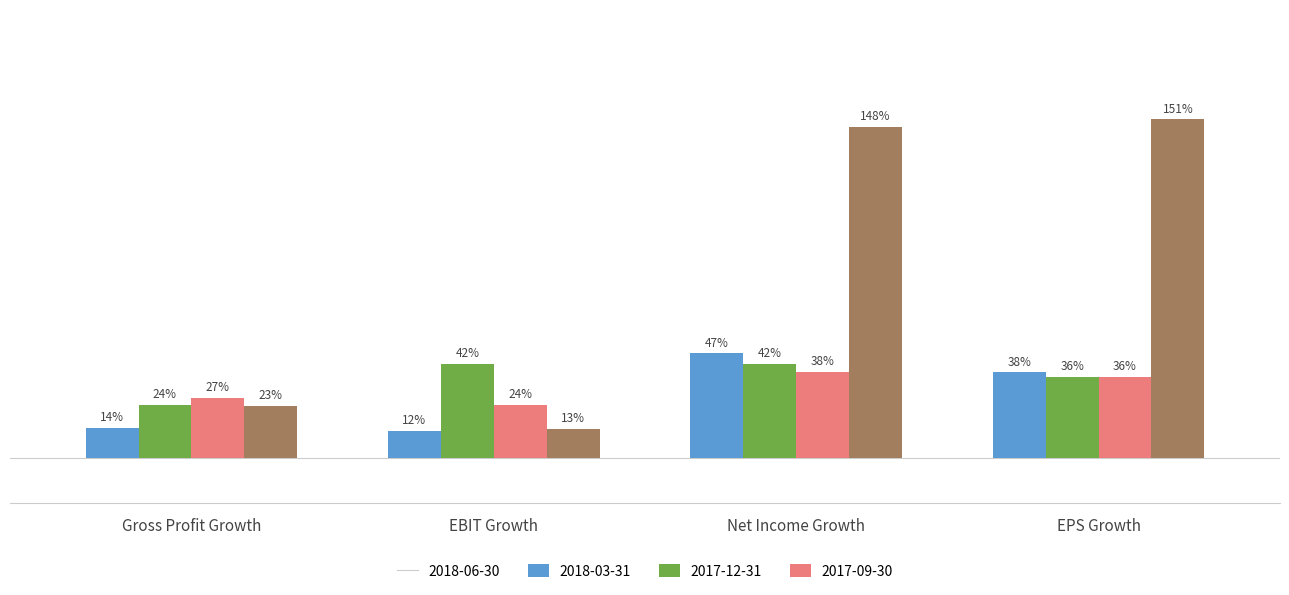

Reading left to right, what are all the values shown in this chart?

2018-06-30: Gross Profit Growth=0.1	EBIT Growth=0.1	Net Income Growth=0.5	EPS Growth=0.4
2018-03-31: Gross Profit Growth=0.2	EBIT Growth=0.4	Net Income Growth=0.4	EPS Growth=0.4
2017-12-31: Gross Profit Growth=0.3	EBIT Growth=0.2	Net Income Growth=0.4	EPS Growth=0.4
2017-09-30: Gross Profit Growth=0.2	EBIT Growth=0.1	Net Income Growth=1.5	EPS Growth=1.5